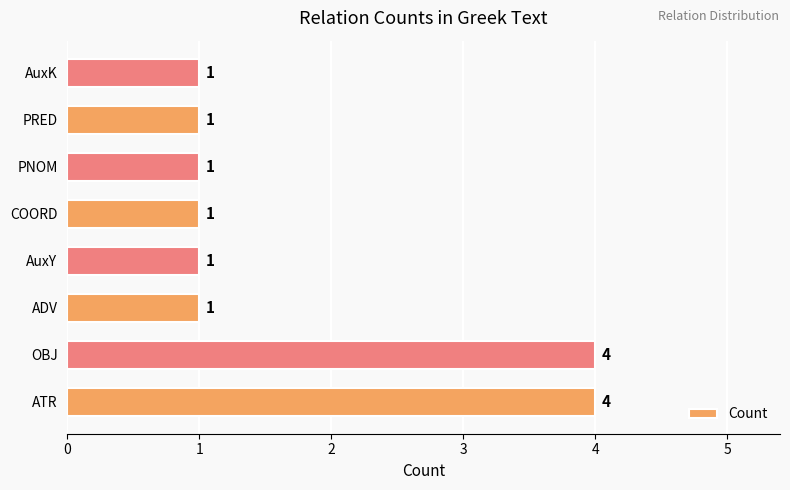

Reading bottom to top, transcribe all the data shown in this chart.

4	4	1	1	1	1	1	1